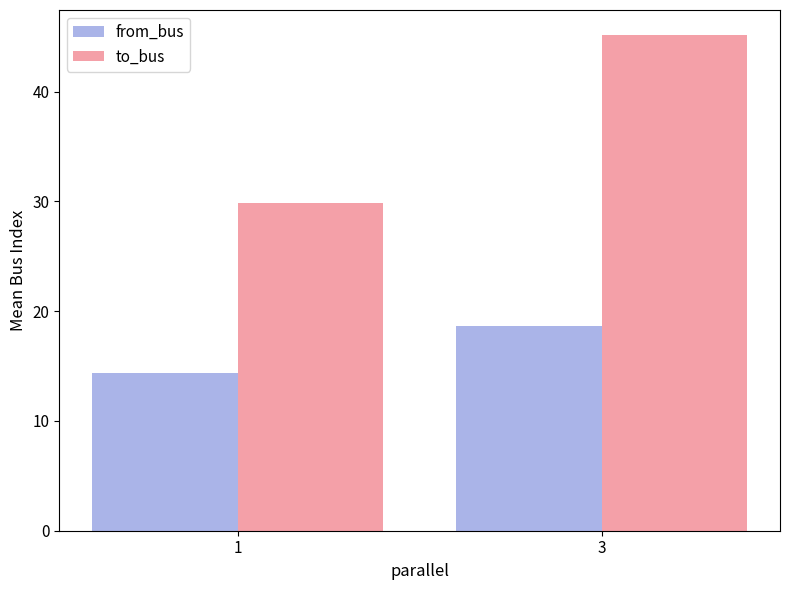

What is the value of the to_bus bar at the 1st from the left?

29.8